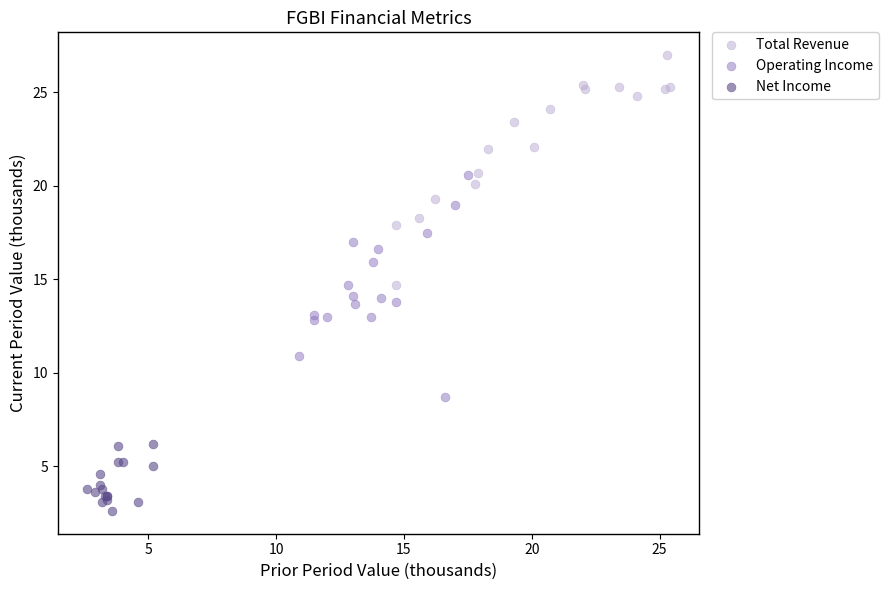

Which series reaches the maximum Y coordinate?

Total Revenue